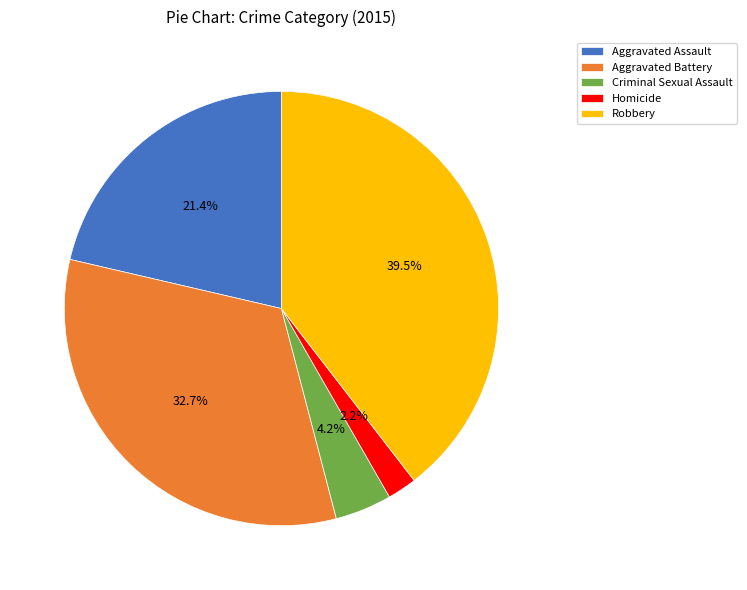

Does Homicide represent more than half of the total?

No